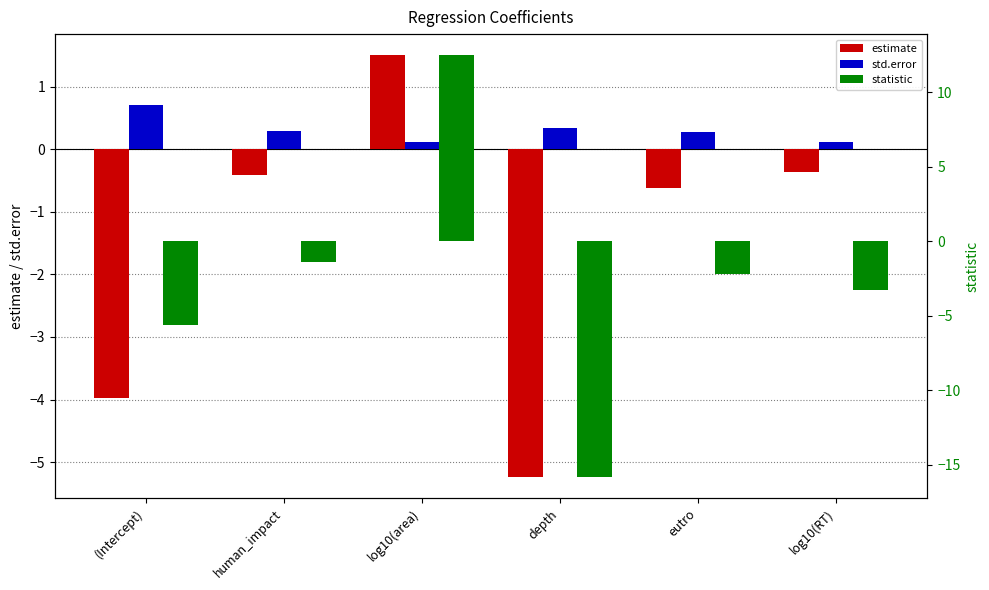

What is the label of the 6th bar from the right?

(Intercept)